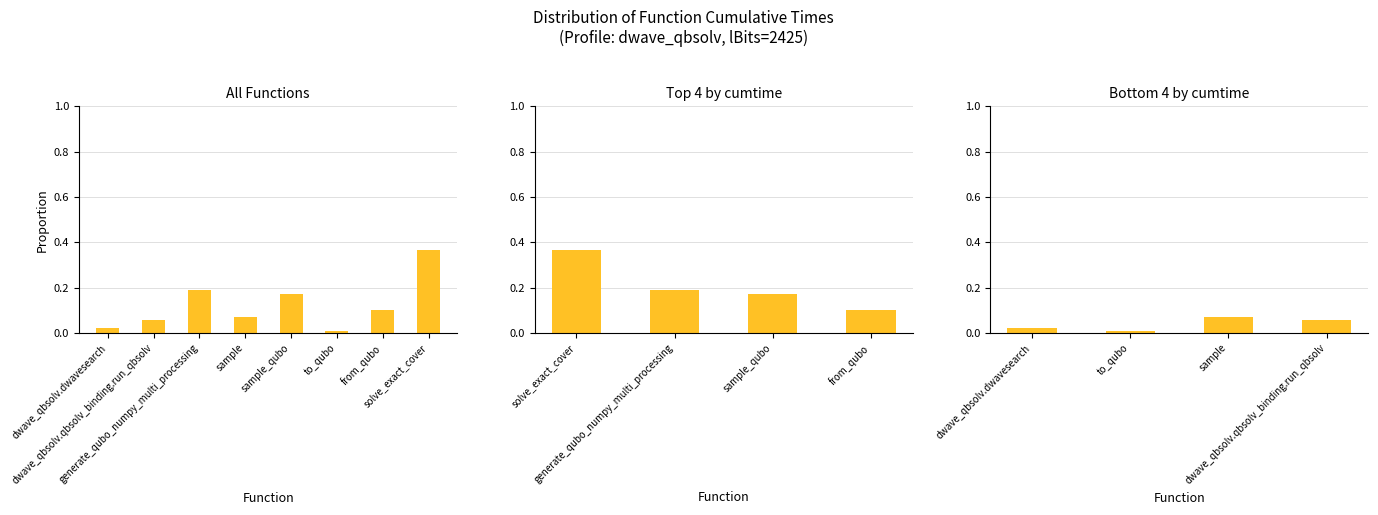

Which has a higher value, dwave_qbsolv.qbsolv_binding.run_qbsolv or sample?

sample